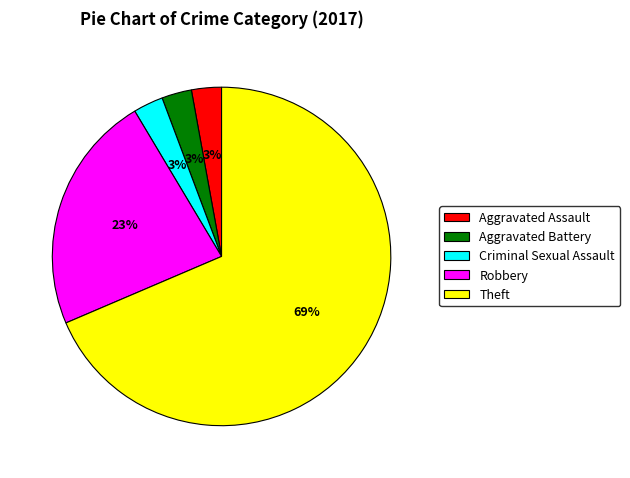

To the nearest percent, what portion does Aggravated Battery represent?

3%